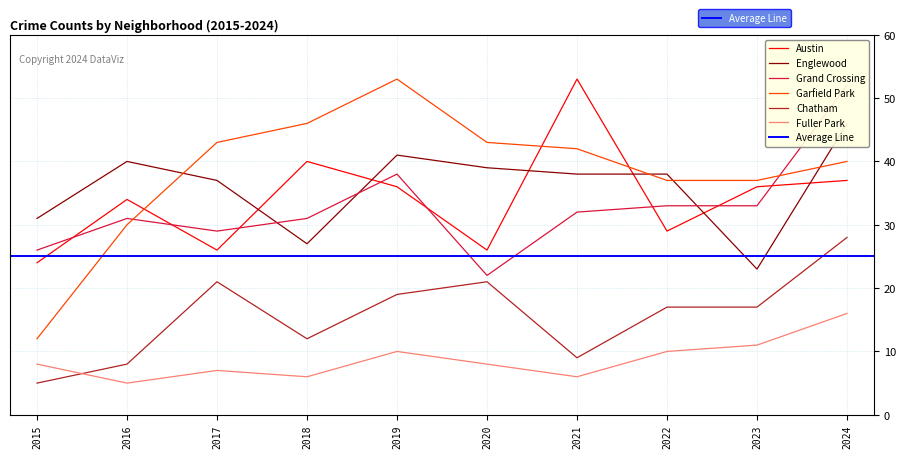

What is the difference between the maximum and minimum values in the Chatham series?

23